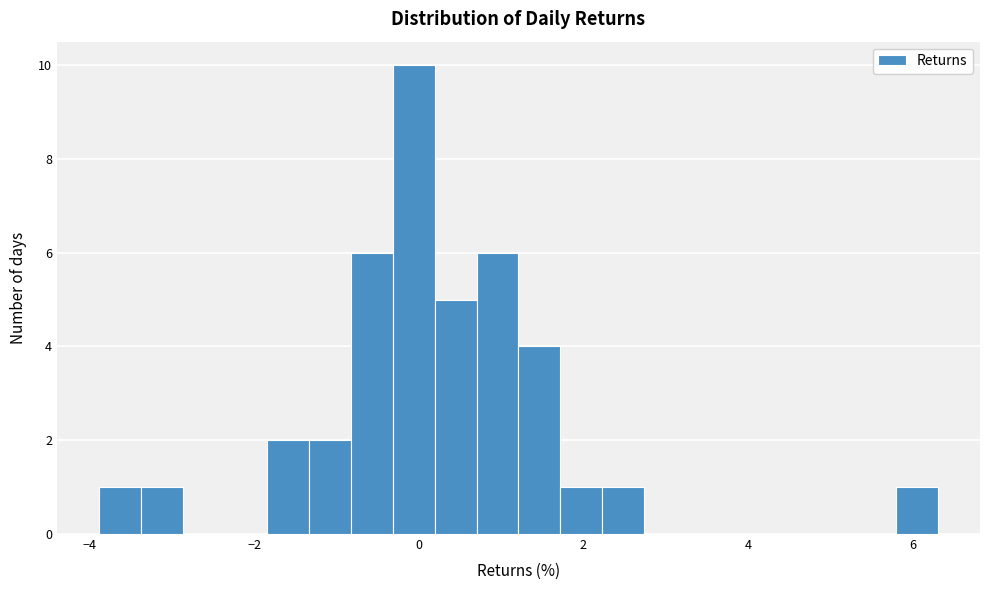

Around what value on the x-axis is the tallest bar? Give the approximate position of its centre, as read against the axis.

0.0